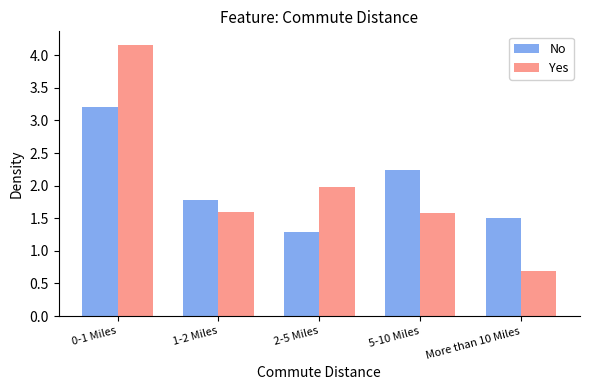

Reading right to left, extract all data points from this chart.

No: 1.5	2.2	1.3	1.8	3.2
Yes: 0.7	1.6	2.0	1.6	4.2